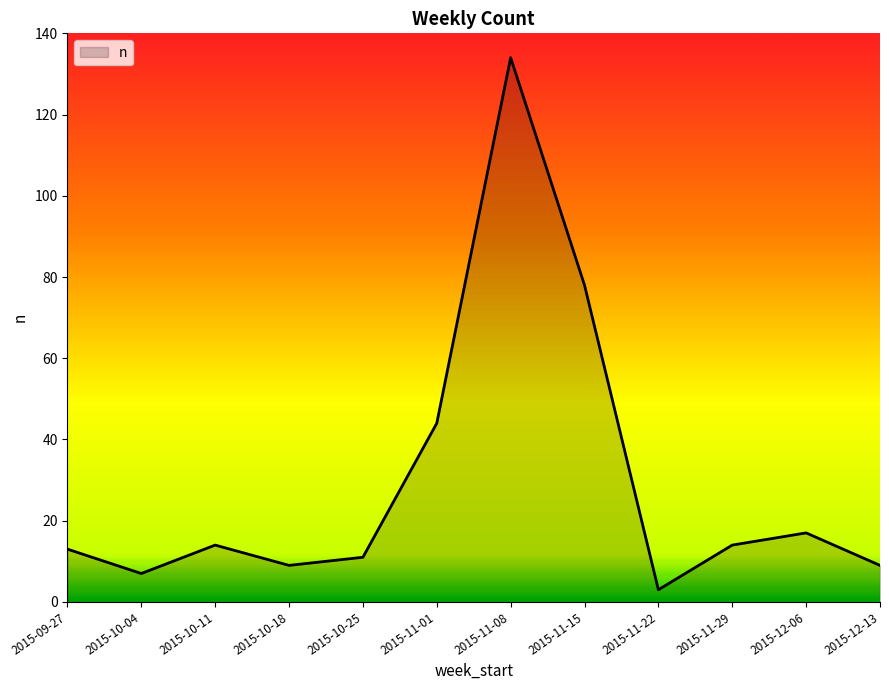

What is the smallest value displayed?

3